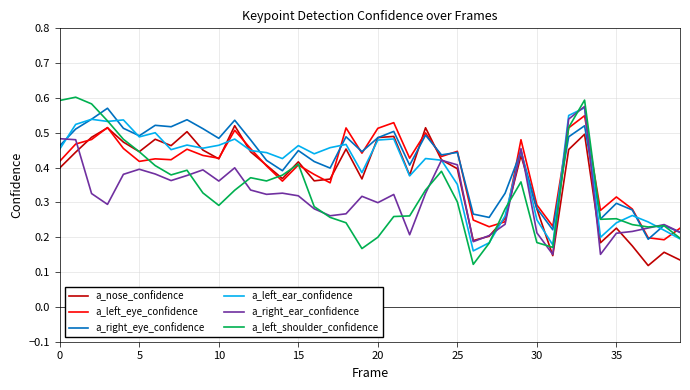

What is the sum of all a_right_eye_confidence values?

16.7